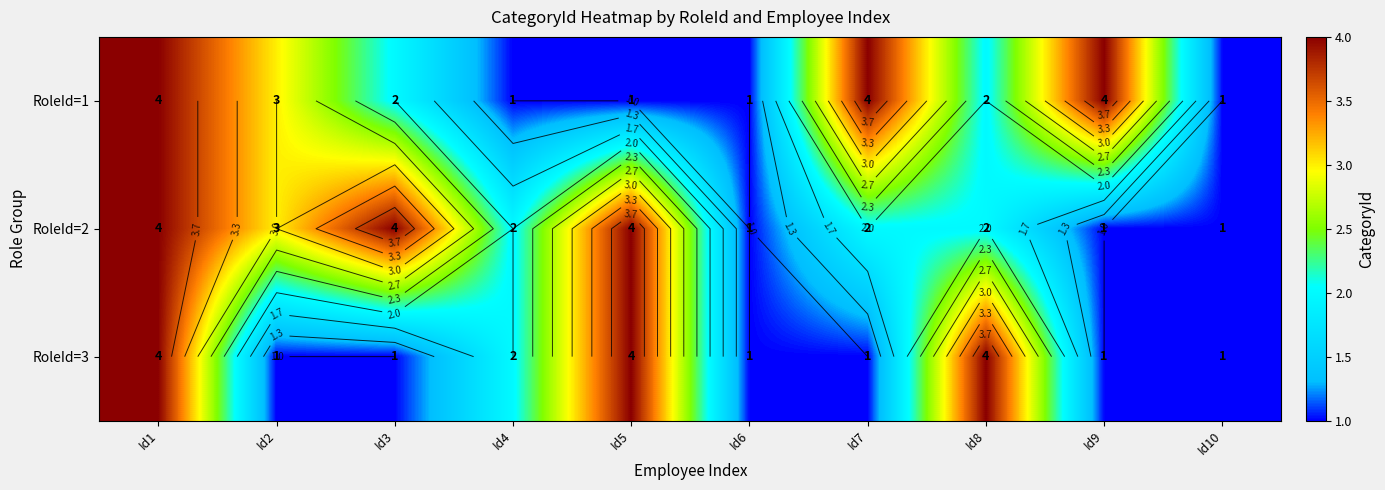

What is the sum of all RoleId=1 values?

23